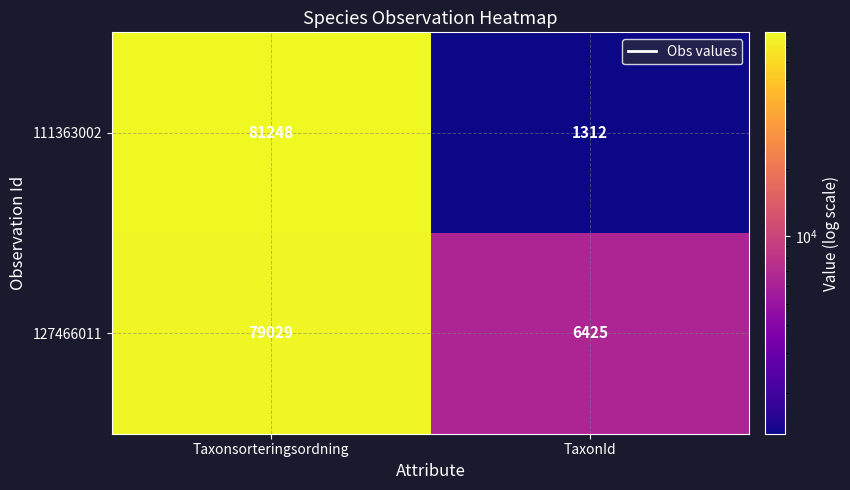

What is the total value across all series at Taxonsorteringsordning?

160277